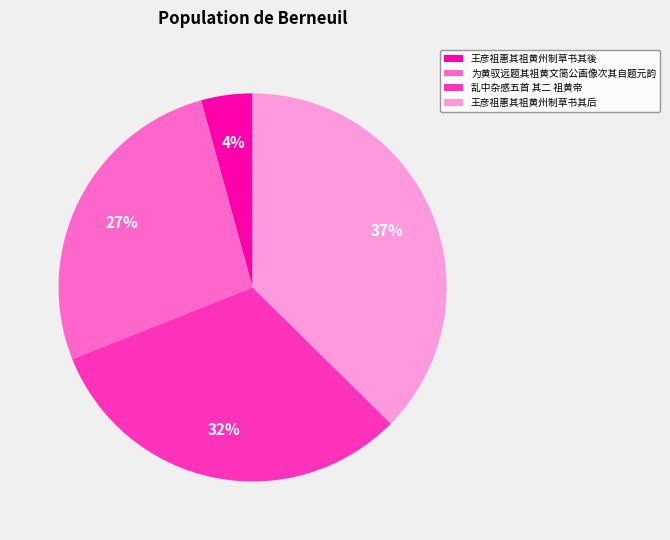

Which category has the biggest portion of the pie?

王彦祖惠其祖黄州制草书其后